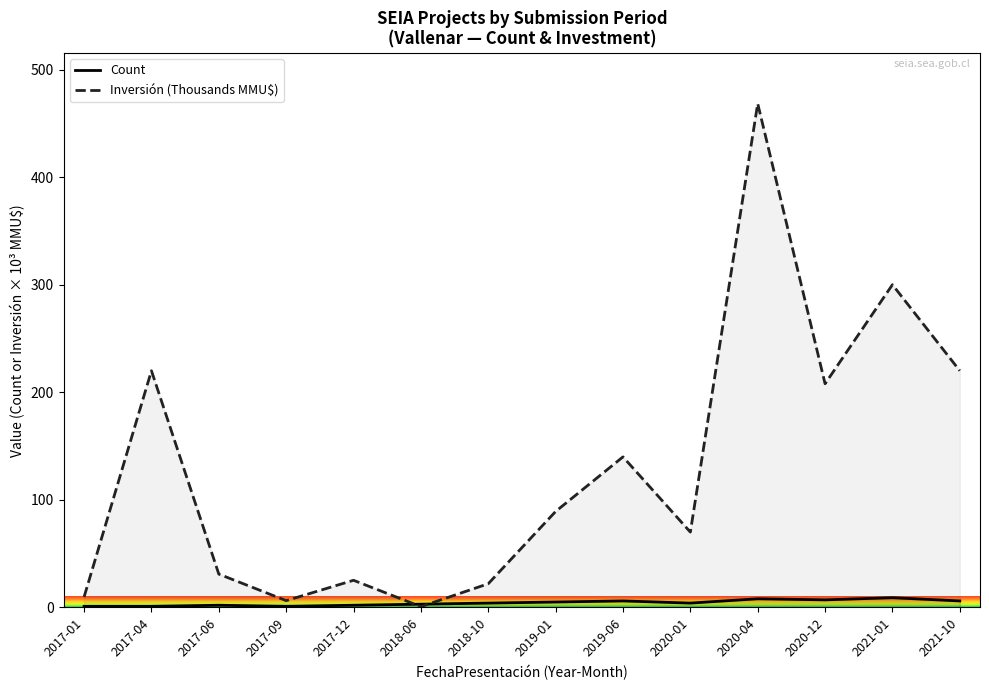

Which series has the widest spread of values?

Inversión (Thousands MMU$)